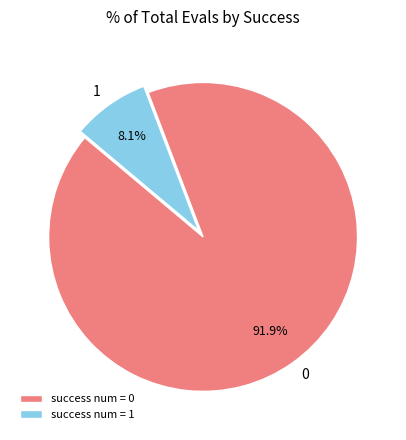

Is 0 the majority of the pie?

Yes